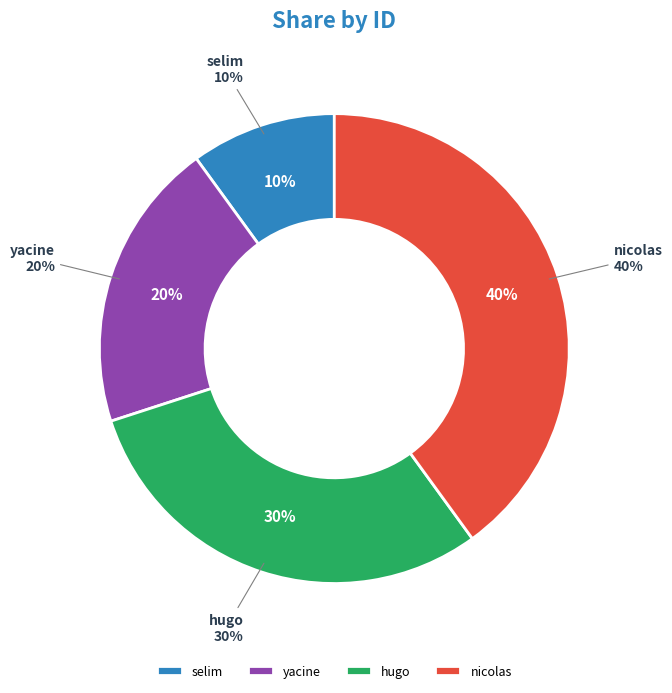

To the nearest percent, what portion does yacine represent?

20%